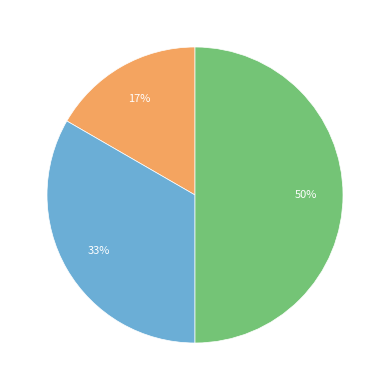

To the nearest percent, what is the difference between the largest and smallest slice percentages?

33%